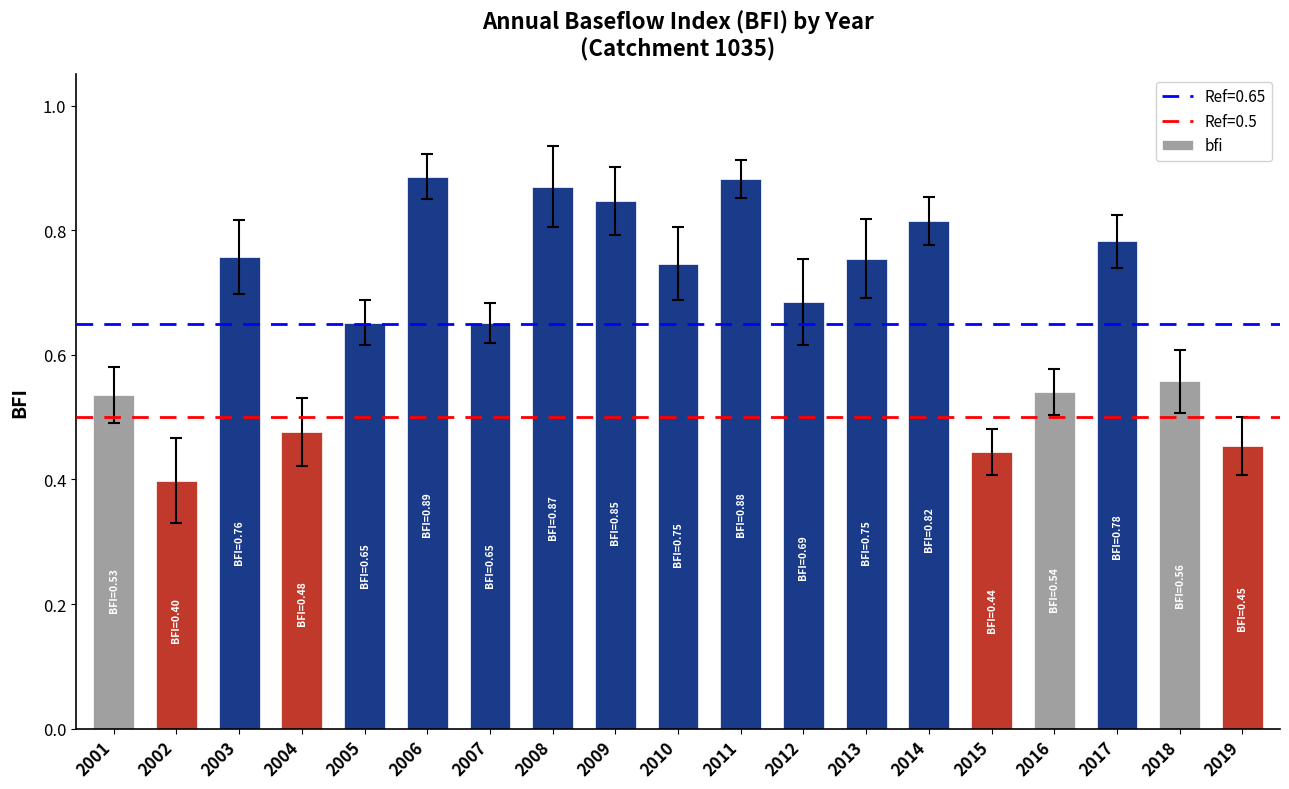

What is the sum of the values at 2001 and 2006?

1.4